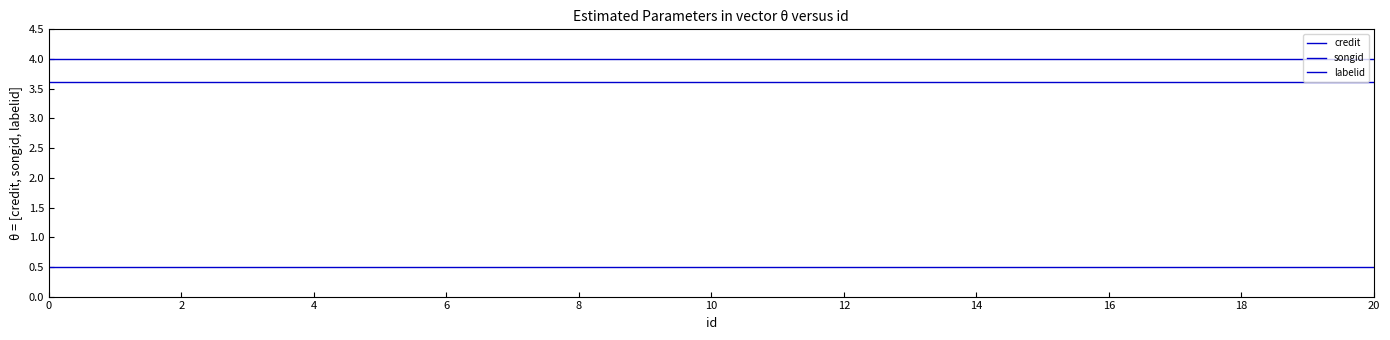

At how many categories does at least one series exceed 1?

3